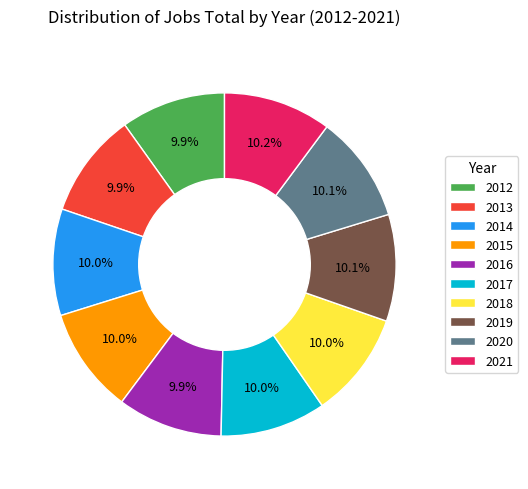

Approximately how many times larger is the value at 2021 compared to 2018?

1.0